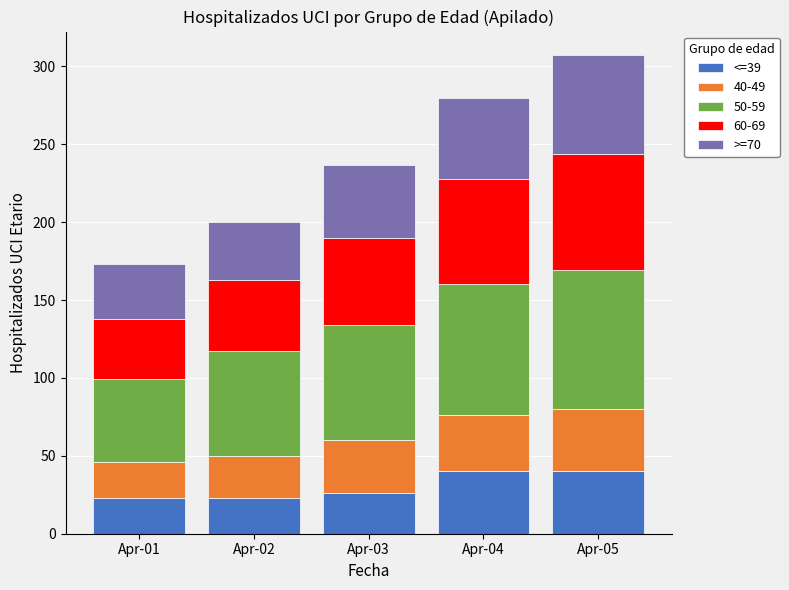

How many distinct data groups are displayed?

5